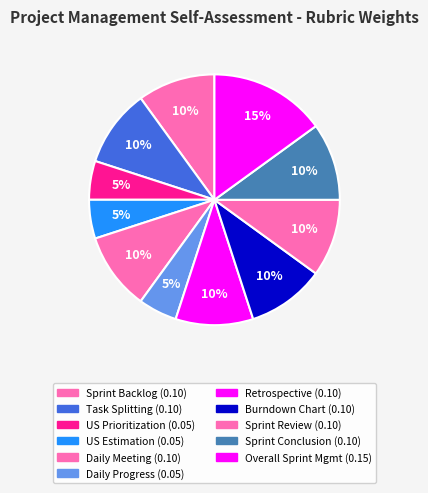

Count the number of slices in the pie.

11